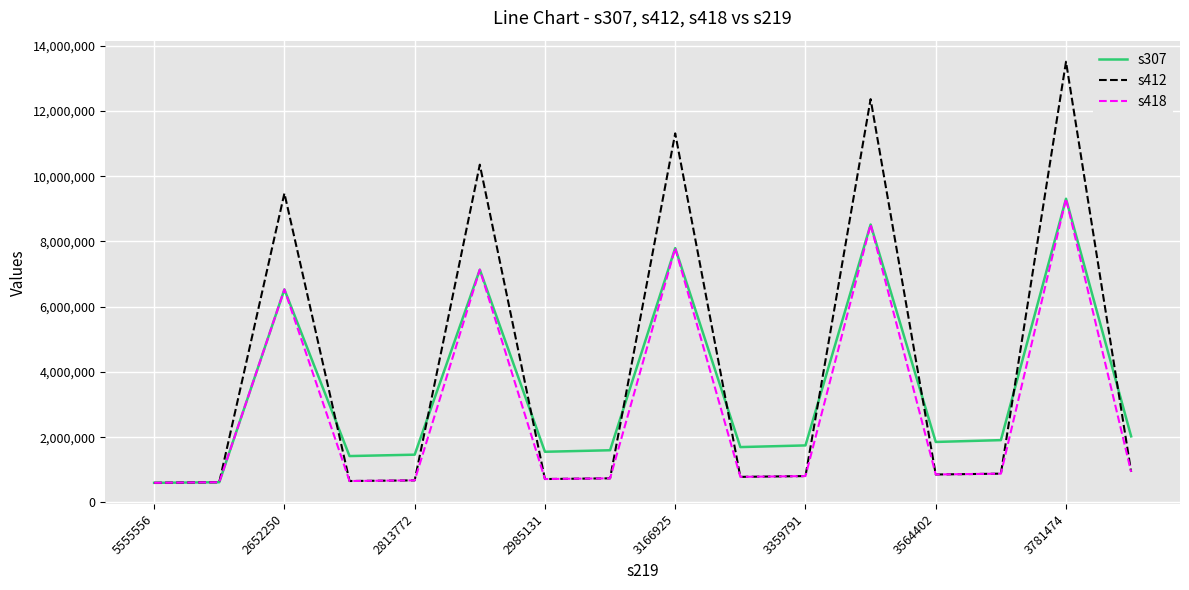

Which series has the largest range (max minus min)?

s412